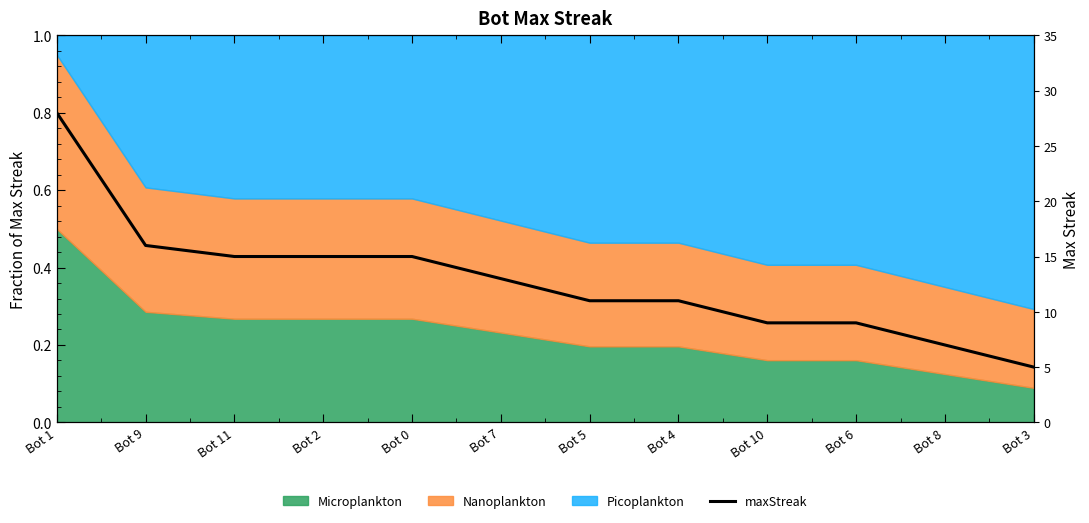

What is the sum of all values?

154